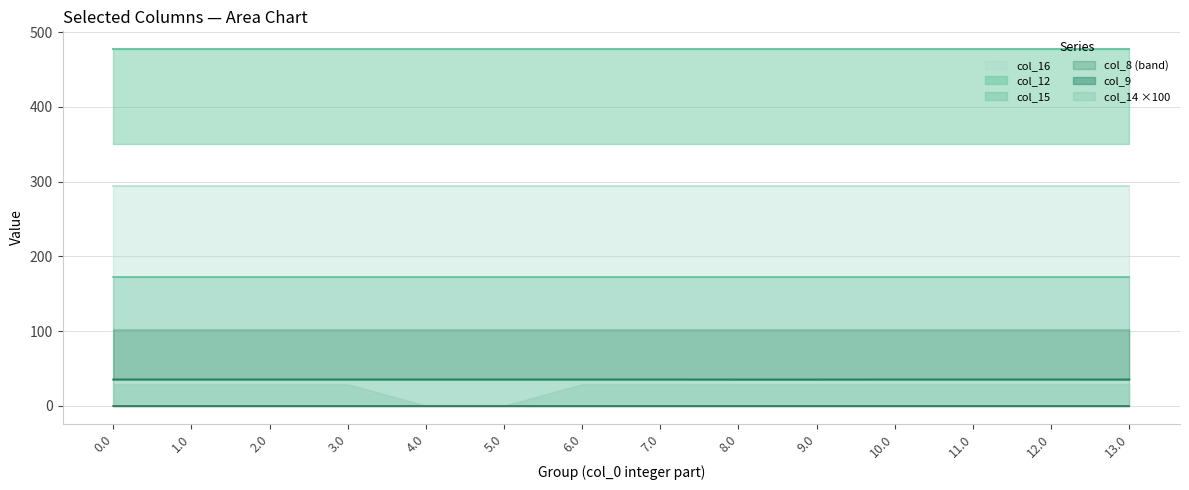

What is the difference between the highest and lowest values at 12.0?

477.2